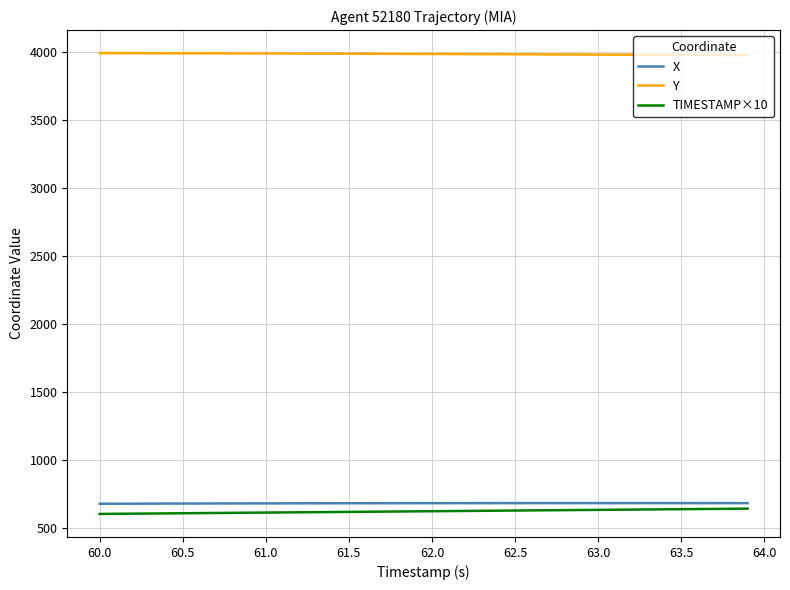

What is the highest value of the X series?

679.6